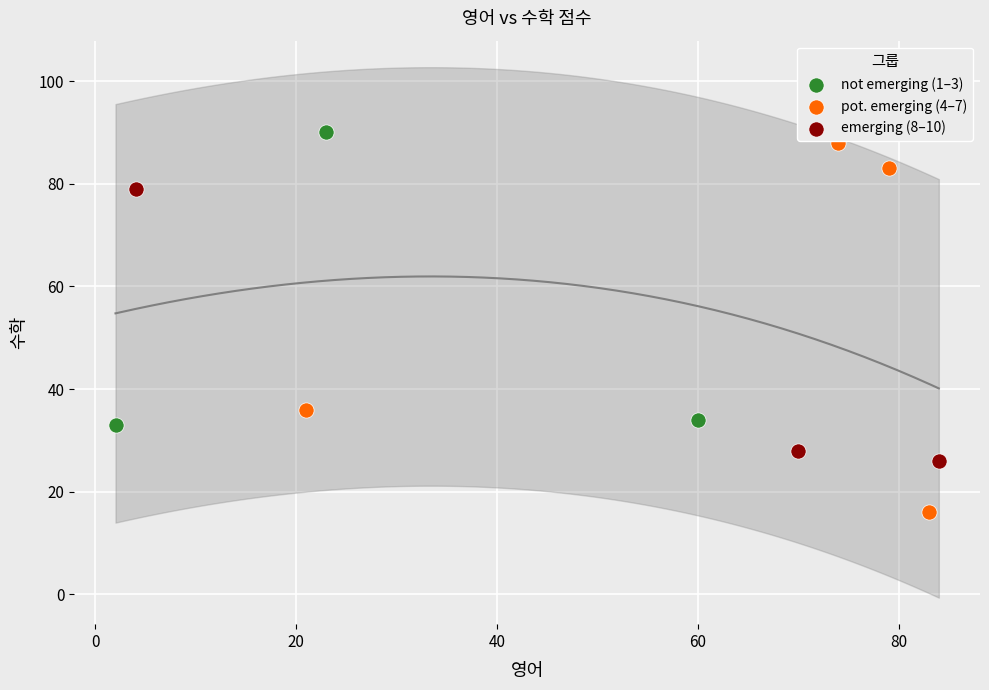

Which series reaches the minimum Y coordinate?

pot. emerging (4–7)